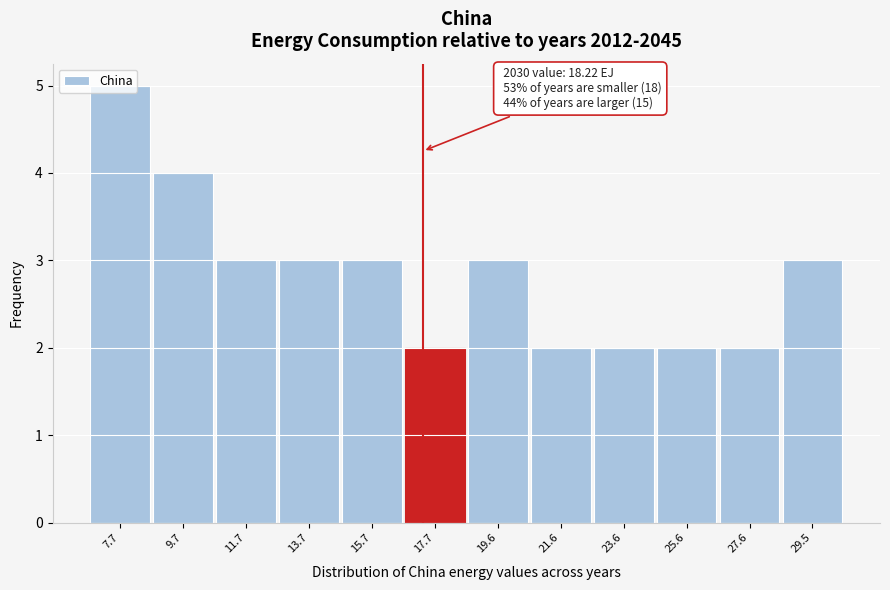

What is the label of the 12th bar from the right?

7.7